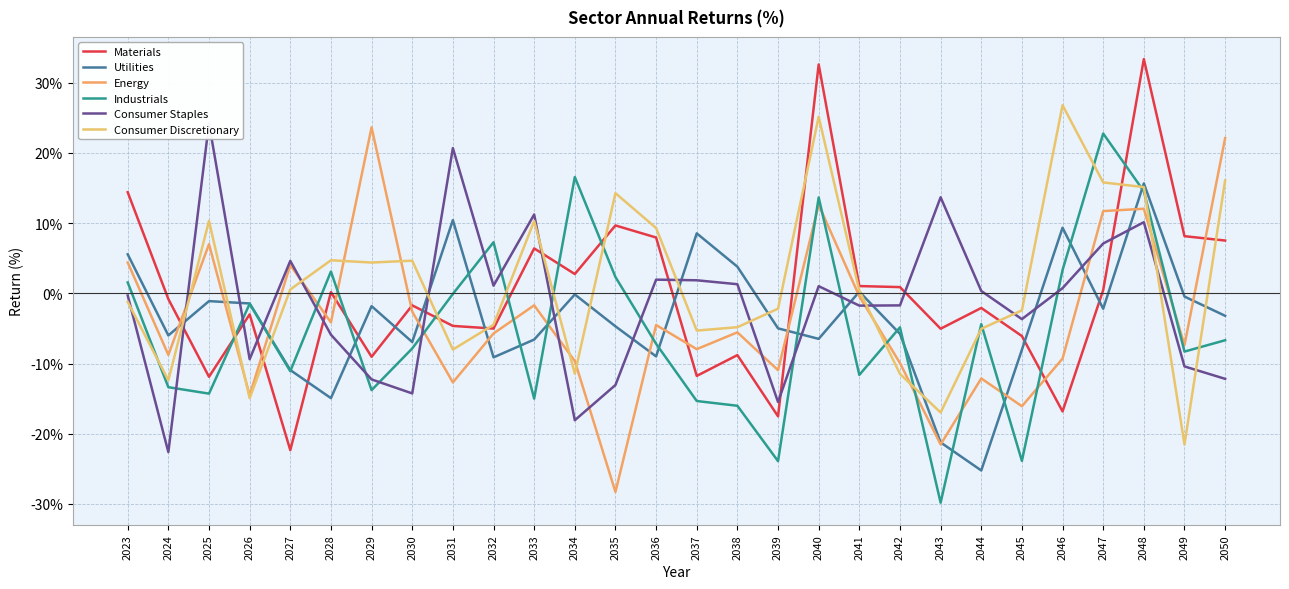

Does the chart have visible grid lines?

Yes